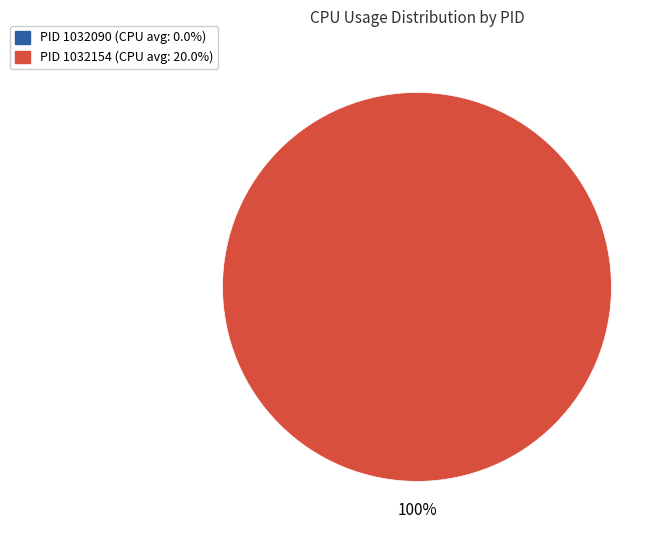

To the nearest percent, what is the difference between the 1032090 and 1032154 slice percentages?

100%